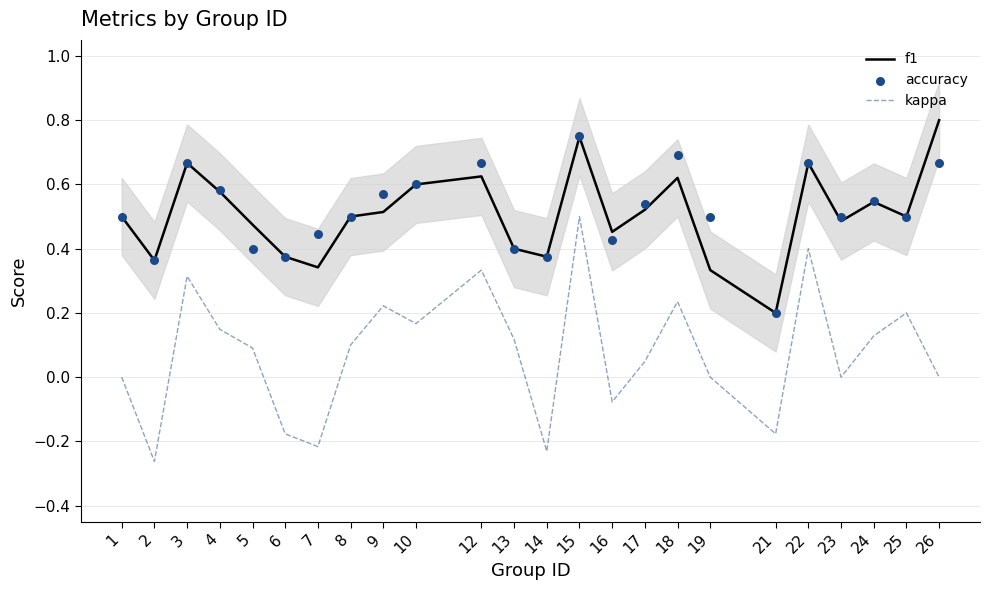

At which category is the sum across all series the highest?

15